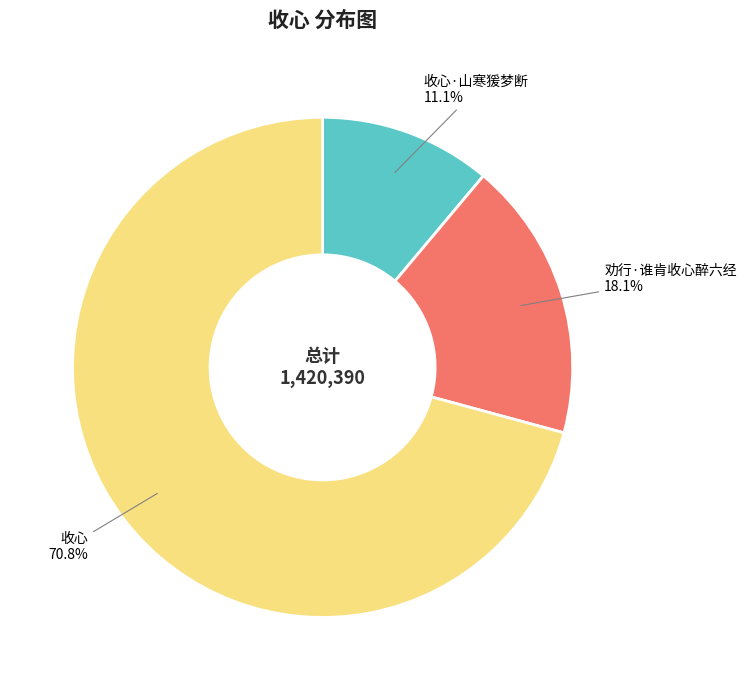

Is there a majority slice in this chart?

Yes